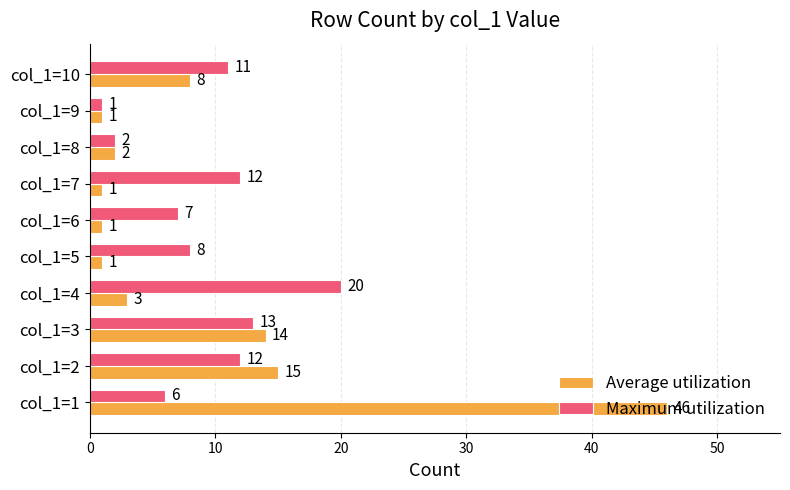

What is the total value across all series at col_1=2?

27